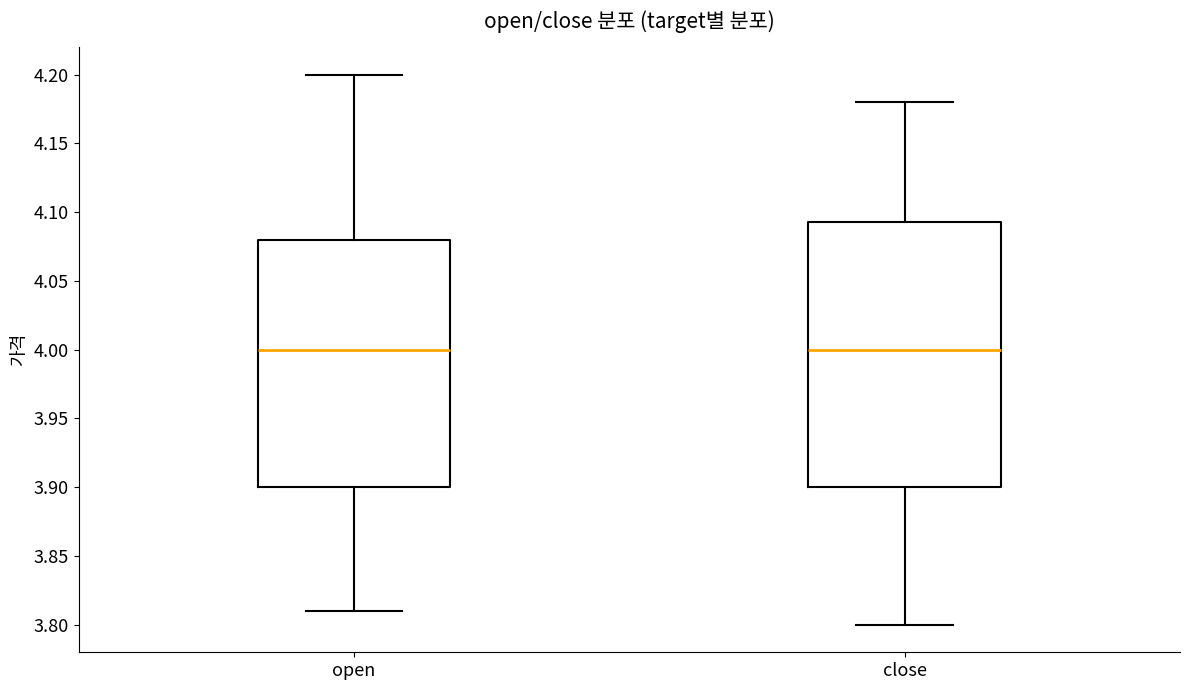

Reading left to right, transcribe this box plot: for each box, give where its median line is, the range the box spans, and where its two whiskers end, as read against the y-axis. The values are not printed on the chart, so give them approximately, as read against the axis.

open: median 4.000, box 3.900 to 4.080, whiskers 3.810 to 4.200
close: median 4.000, box 3.900 to 4.095, whiskers 3.800 to 4.180